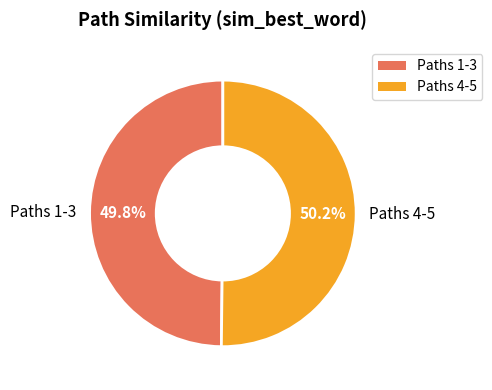

Combined, what portion of the pie is Paths 4-5 and Paths 1-3?

100.0%